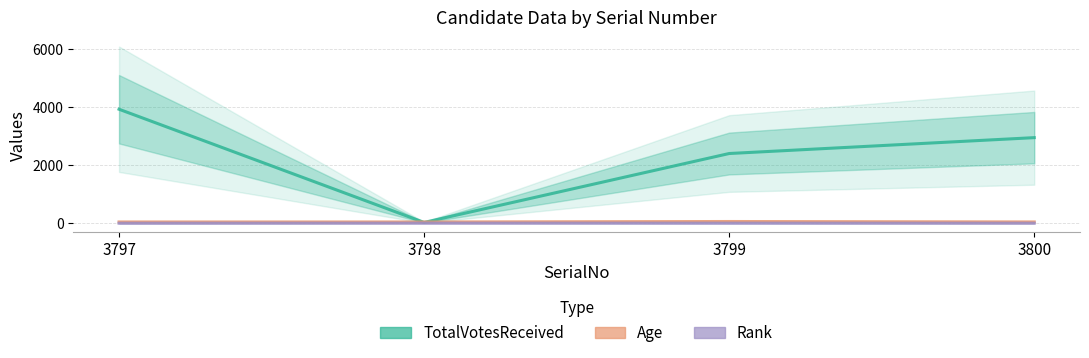

Which series has the widest spread of values?

TotalVotesReceived